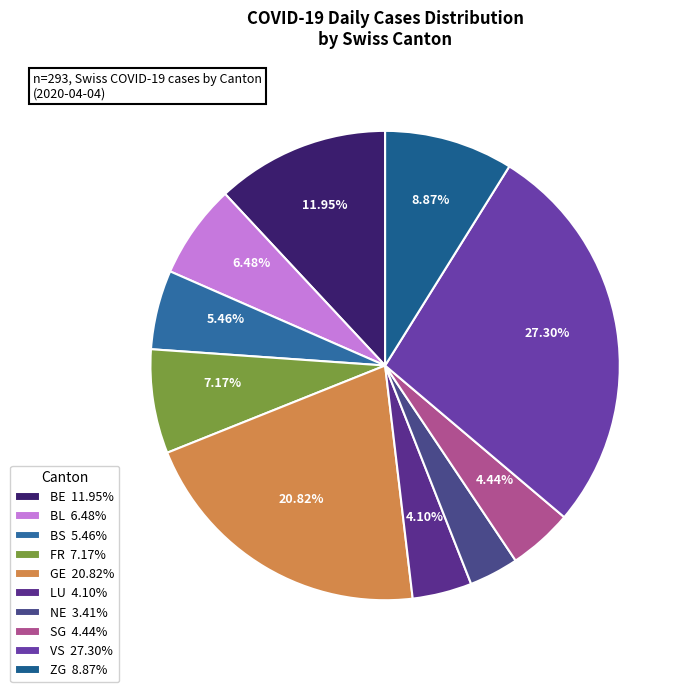

How many slices are in this pie chart?

10